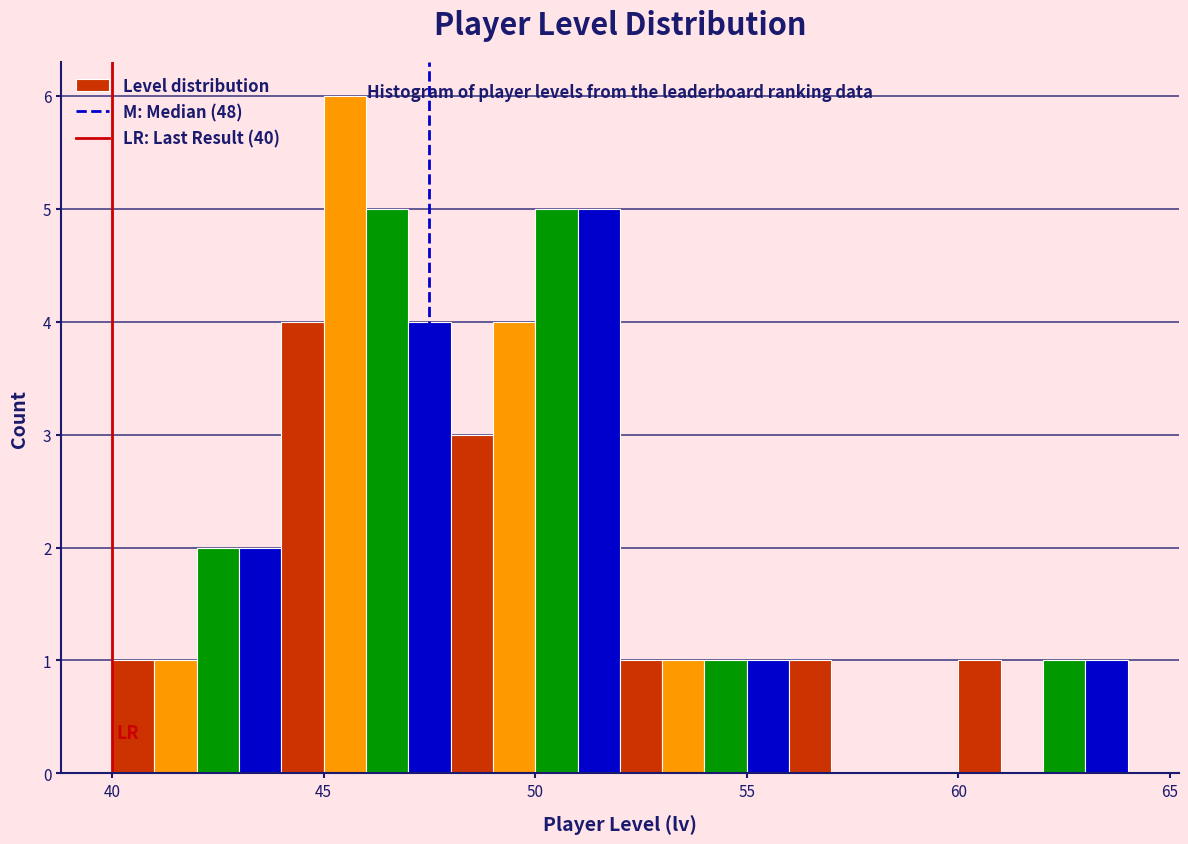

Read against the x-axis, roughly where is the centre of the tallest bar?

45.5